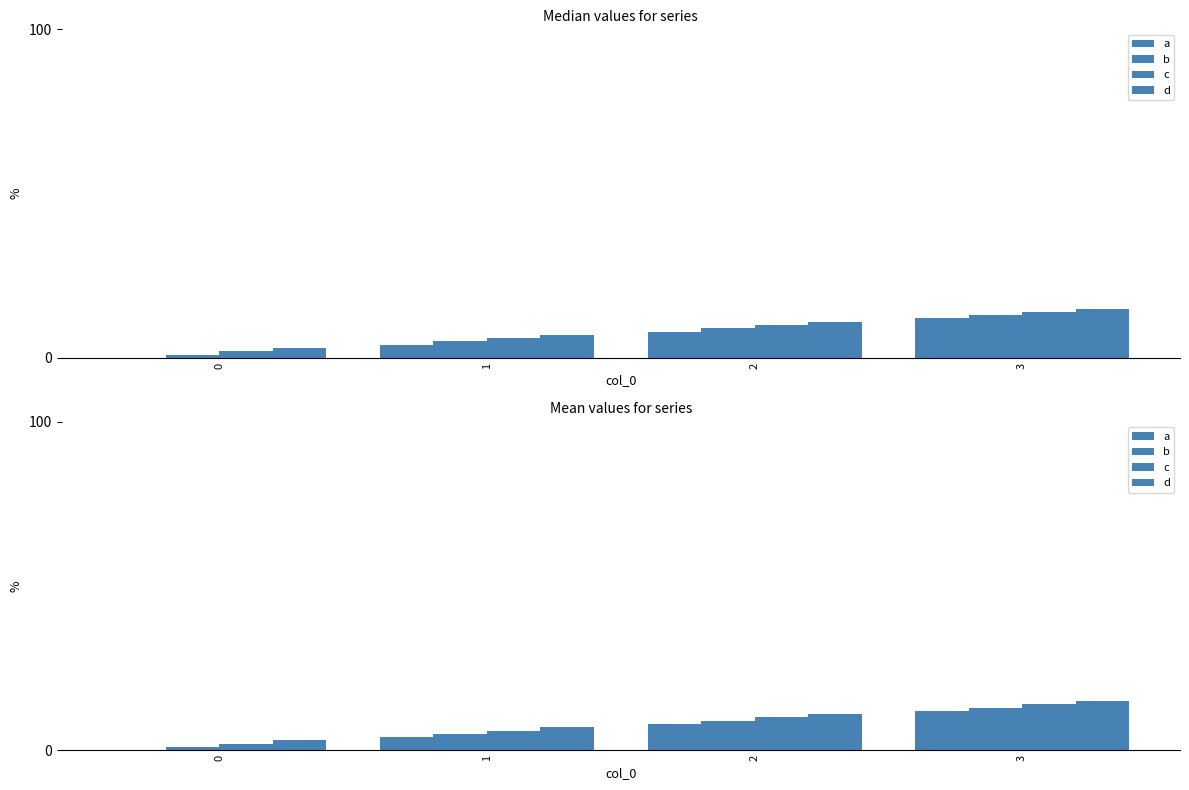

Rank the series at 2 from lowest to highest value.

a, b, c, d